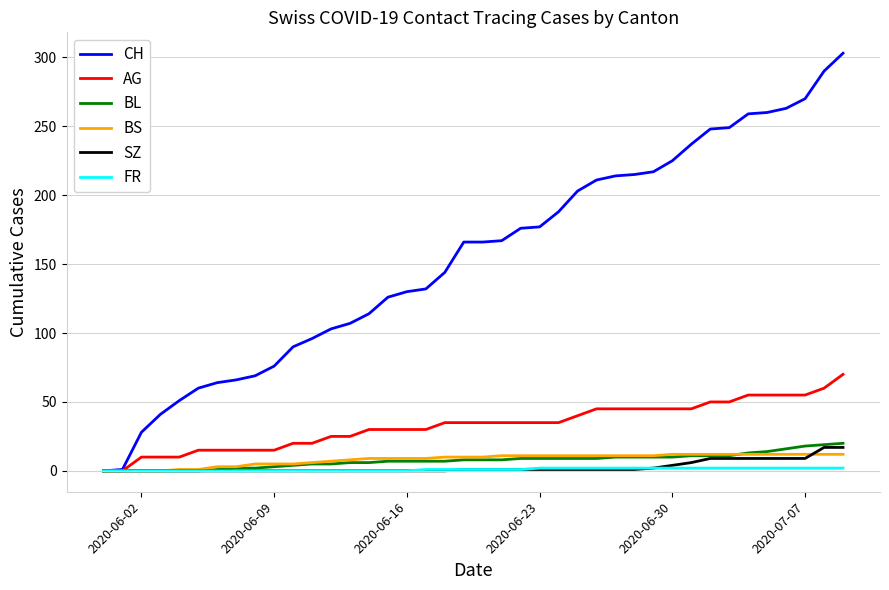

Which series has the widest spread of values?

CH